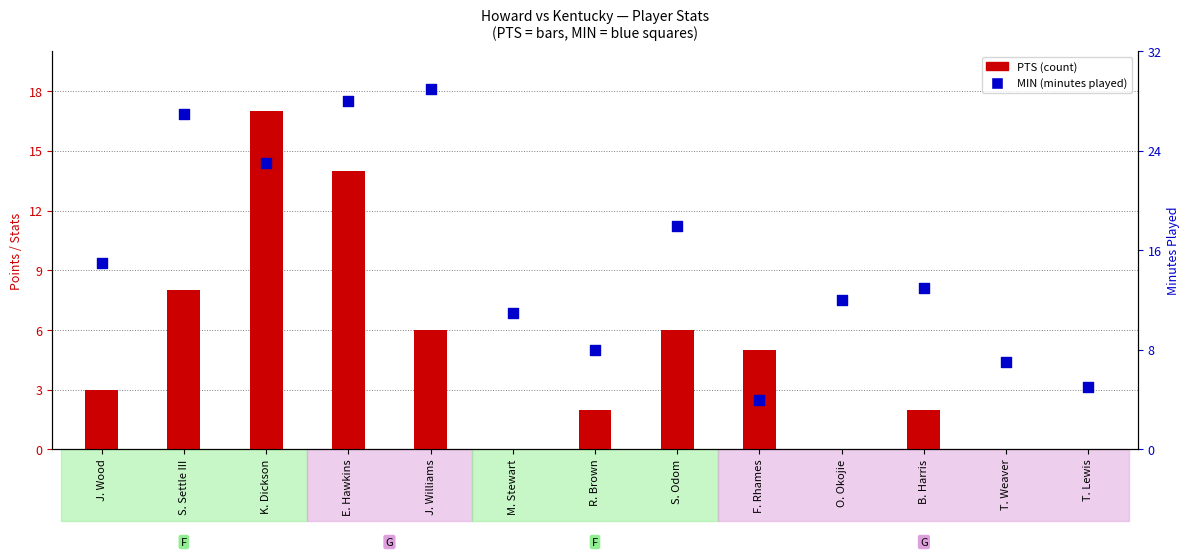

Which series has the largest total across all categories?

MIN